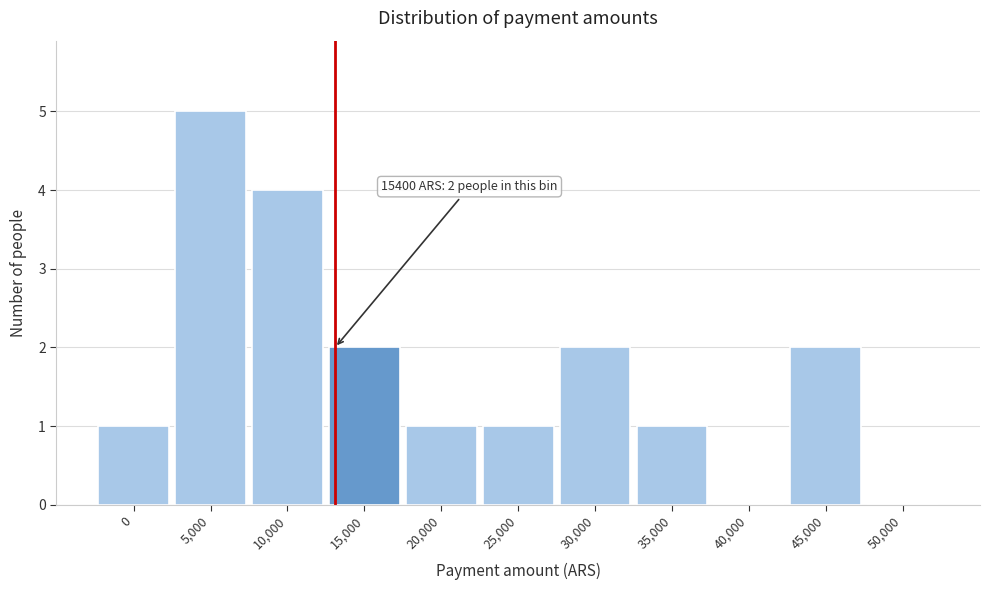

Reading left to right, what are all the values shown in this chart?

0=1	5,000=5	10,000=4	15,000=2	20,000=1	25,000=1	30,000=2	35,000=1	40,000=0	45,000=2	50,000=0